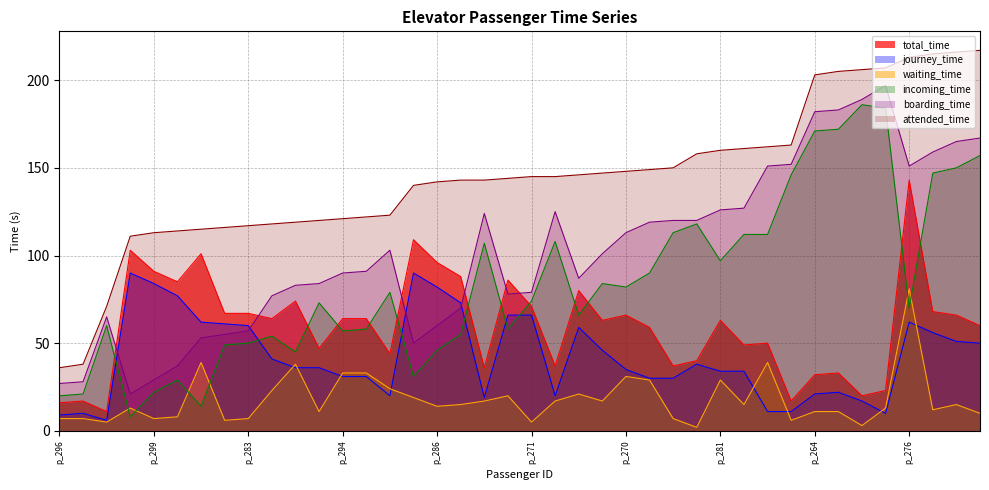

Rank the series by their maximum value, from lowest to highest.

waiting_time, journey_time, total_time, incoming_time, boarding_time, attended_time